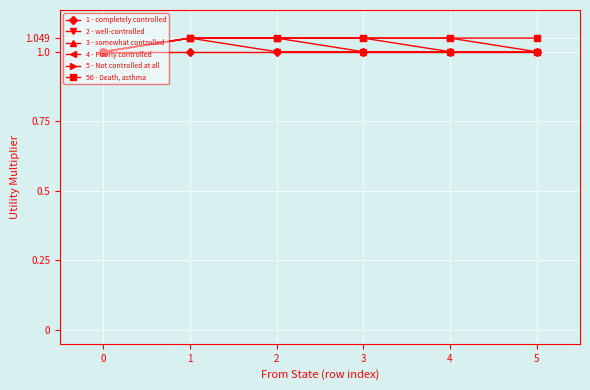

List the series in order of their overall mean, highest first.

50 - Death, asthma, 5 - Not controlled at all, 4 - Poorly controlled, 3 - somewhat controlled, 2 - well-controlled, 1 - completely controlled